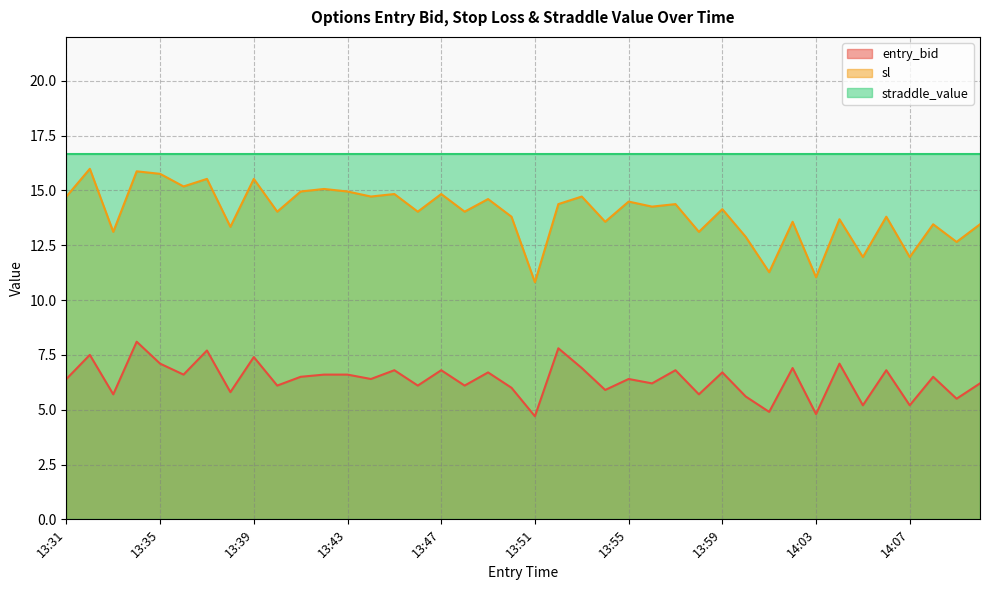

Read the sl value at 13:38.

13.3